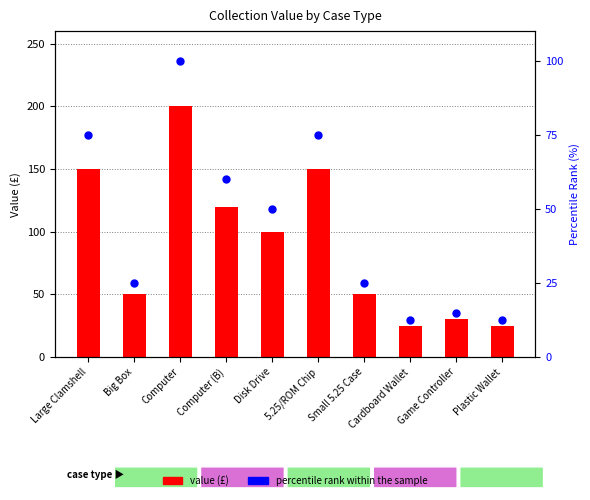

Which series contains the lowest Y value?

percentile rank within the sample